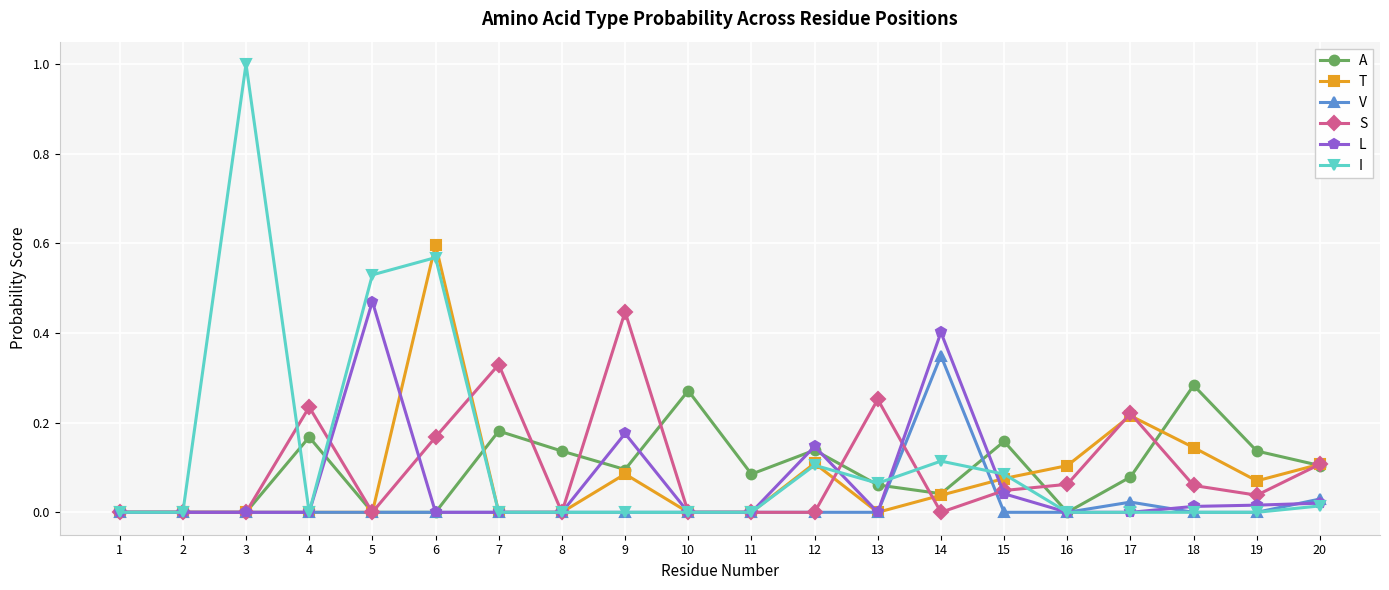

Which series has the largest total across all categories?

I